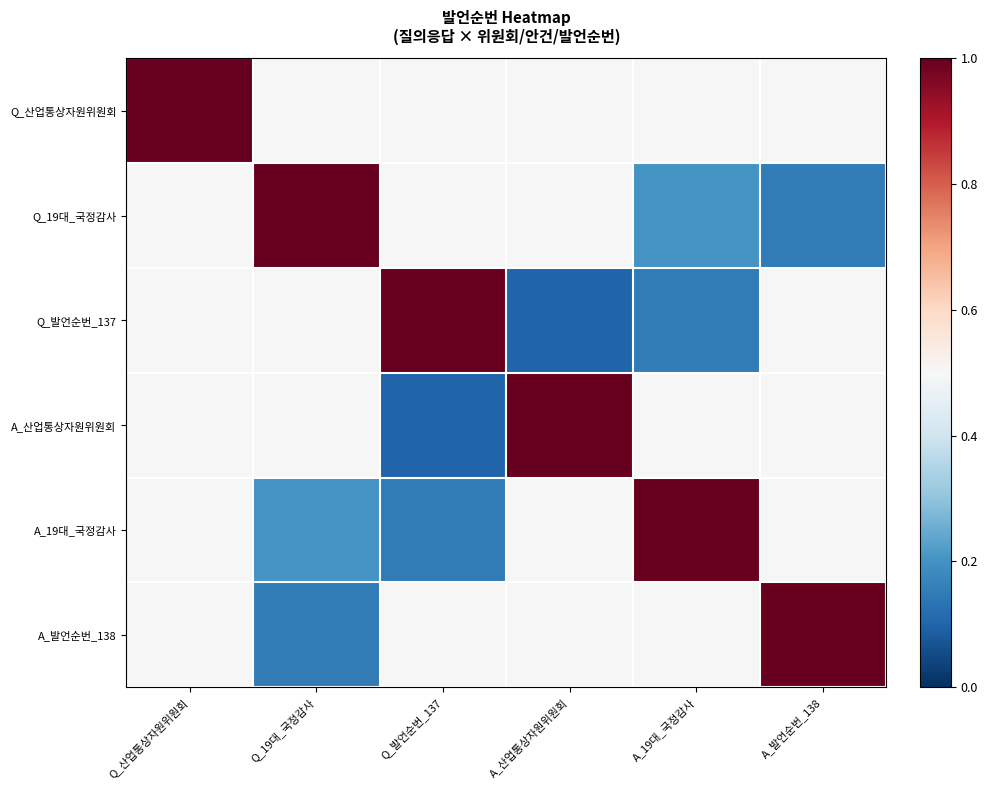

Rank the series at A_19대_국정감사 from highest to lowest value.

A_19대_국정감사, A_산업통상자원위원회, A_발언순번_138, Q_산업통상자원위원회, Q_19대_국정감사, Q_발언순번_137